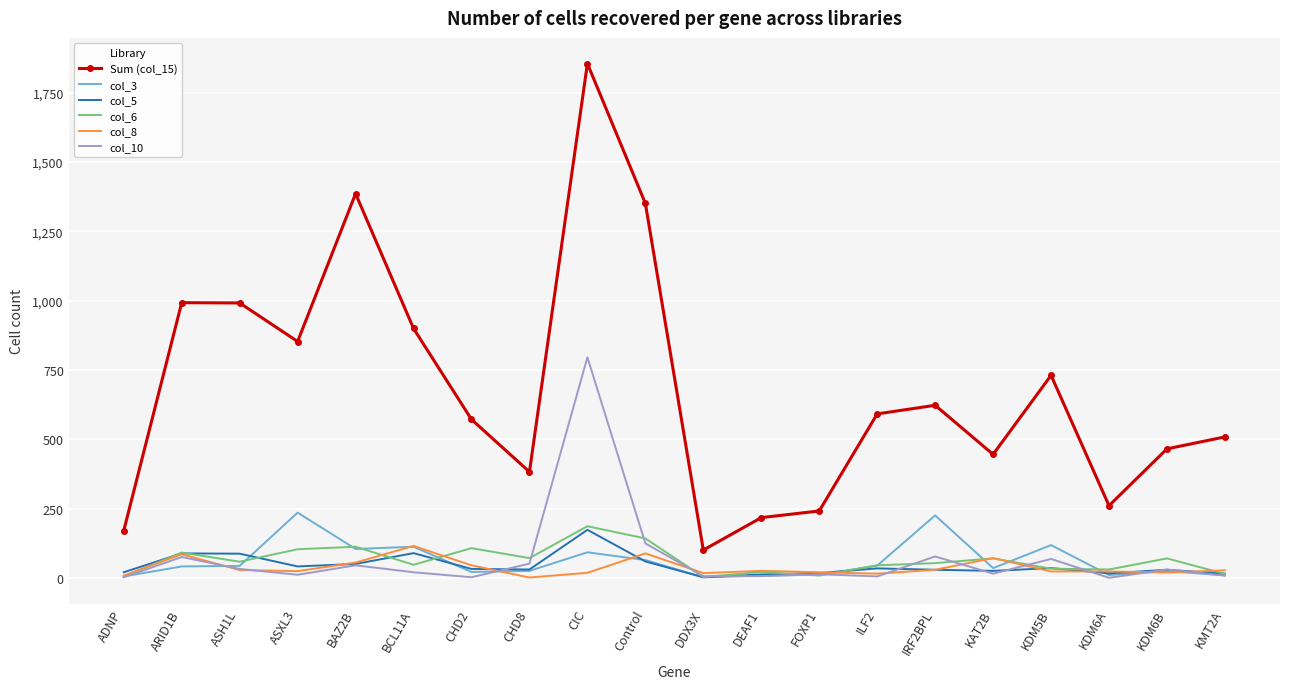

True or false: col_6 and Sum (col_15) cross at least once.

False